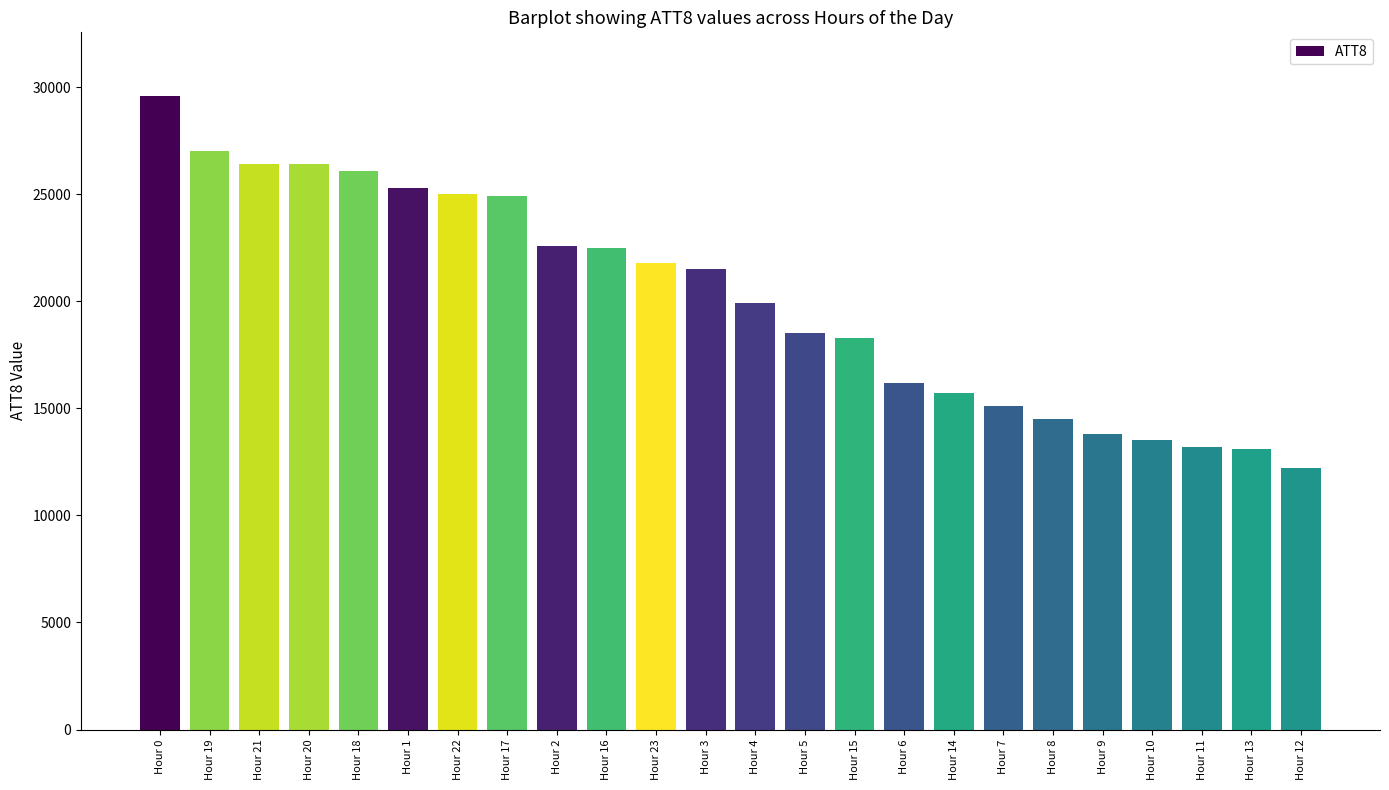

What is the label of the 20th bar from the right?

Hour 18